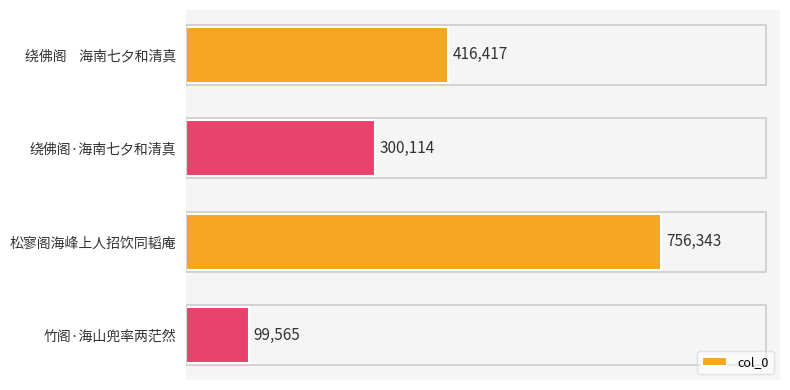

Approximately how many times larger is the value at 绕佛阁    海南七夕和清真 compared to 绕佛阁·海南七夕和清真?

1.4